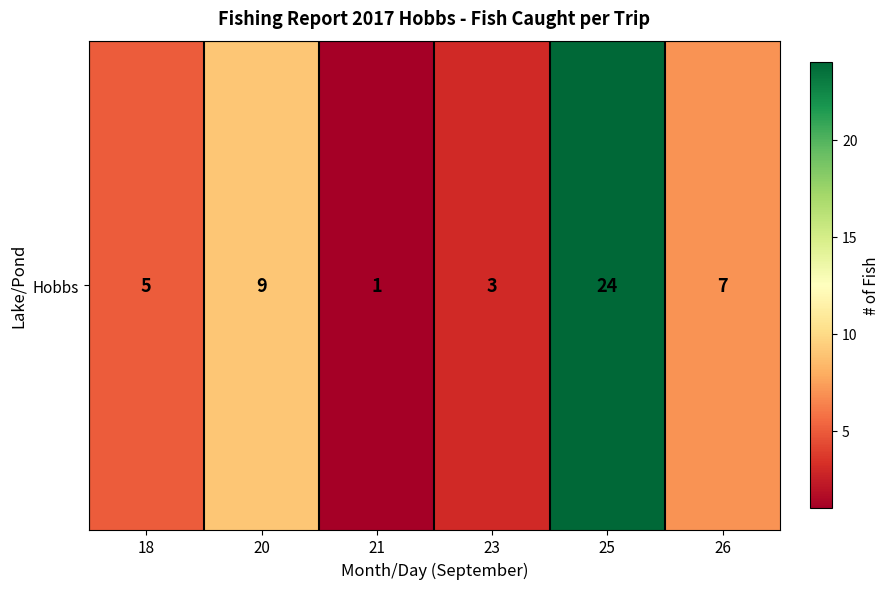

What is the change in value from 20 to 26?

-2